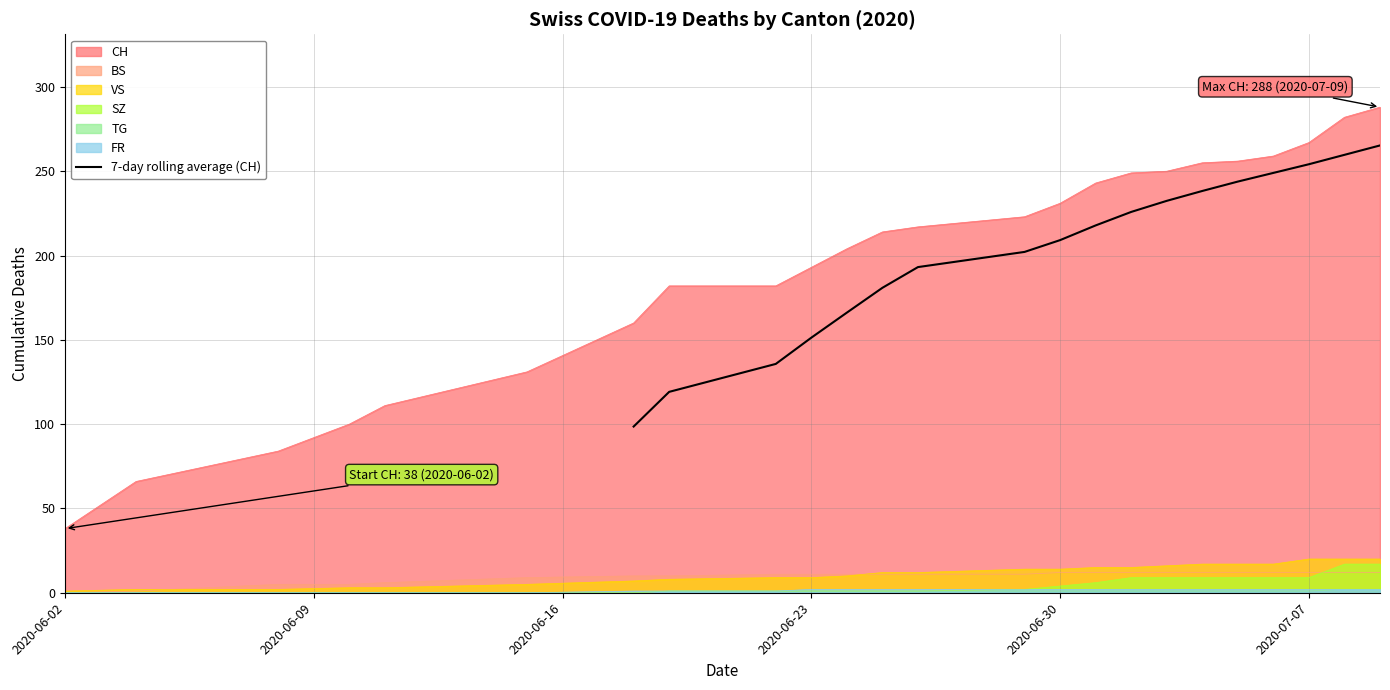

What is the lowest value of the 7-day rolling average (CH) series?

98.6